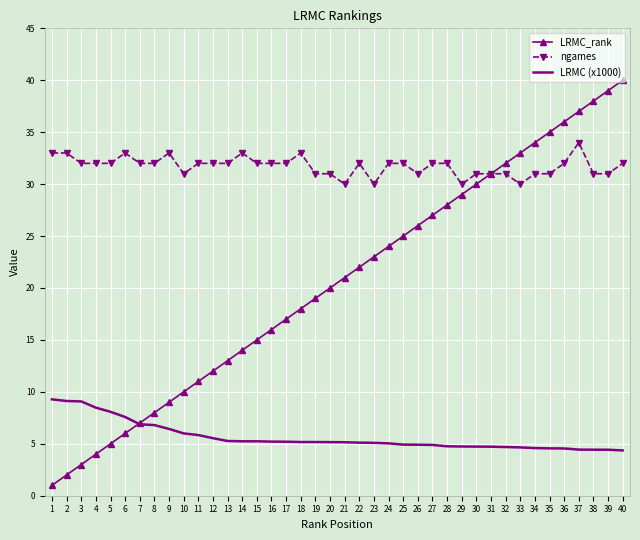

Rank the series by their maximum value, from lowest to highest.

LRMC (x1000), ngames, LRMC_rank